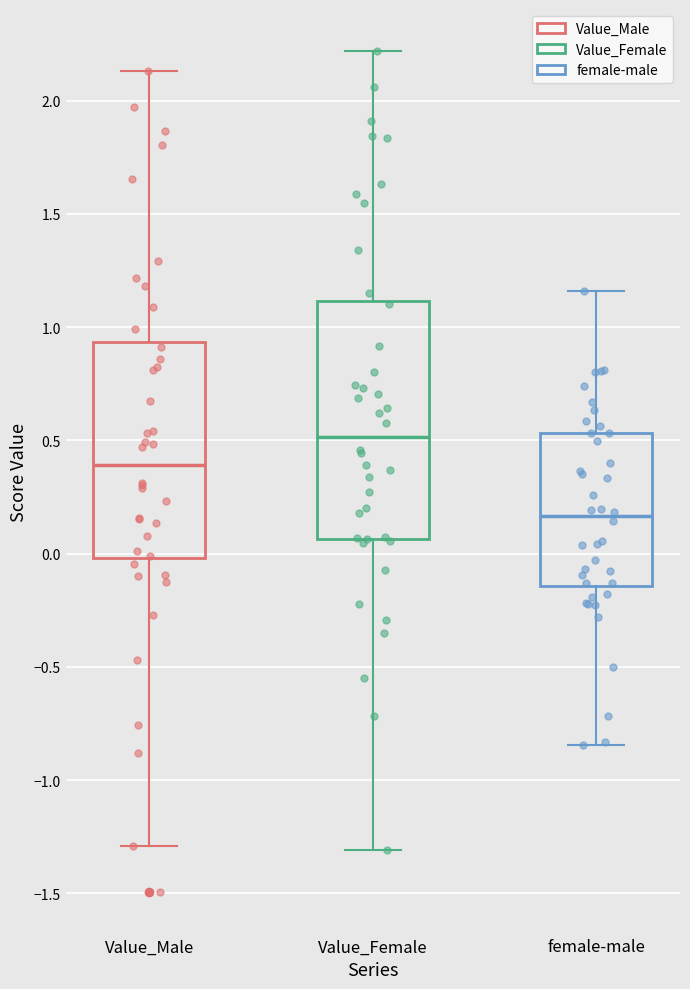

Which box has the lowest median line?

female-male